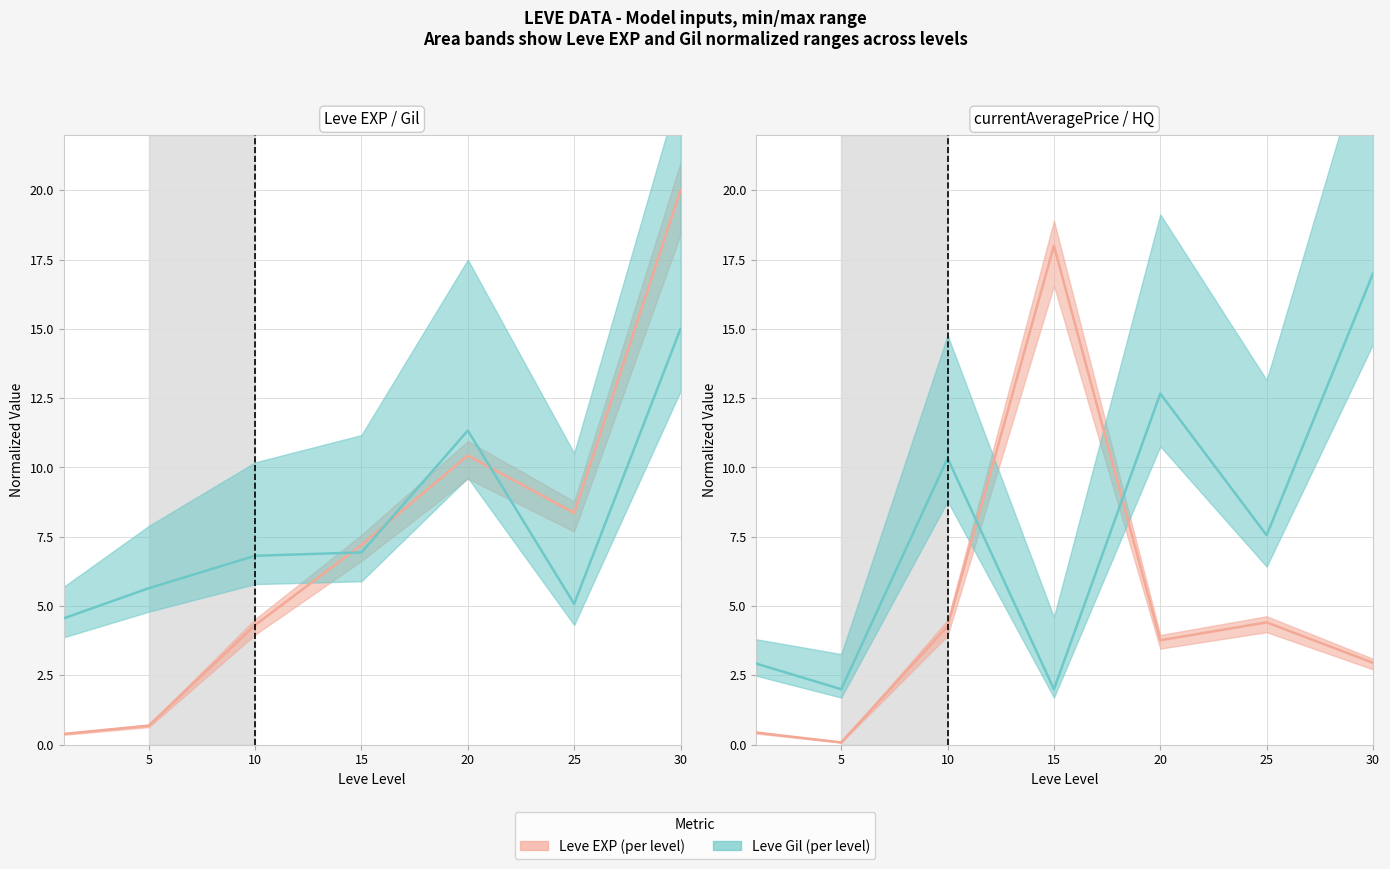

True or false: currentAveragePriceHQ has more than 0 points higher than both neighbors.

True